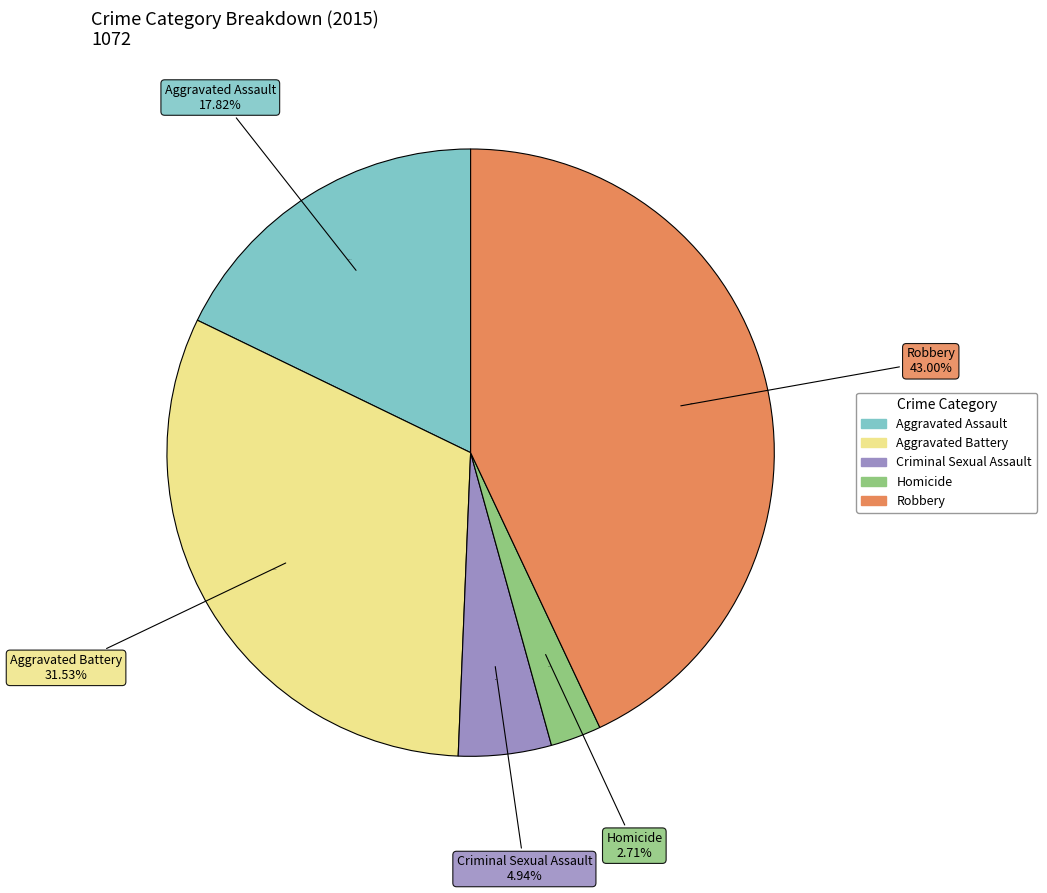

Rank the categories by value from highest to lowest.

Robbery, Aggravated Battery, Aggravated Assault, Criminal Sexual Assault, Homicide